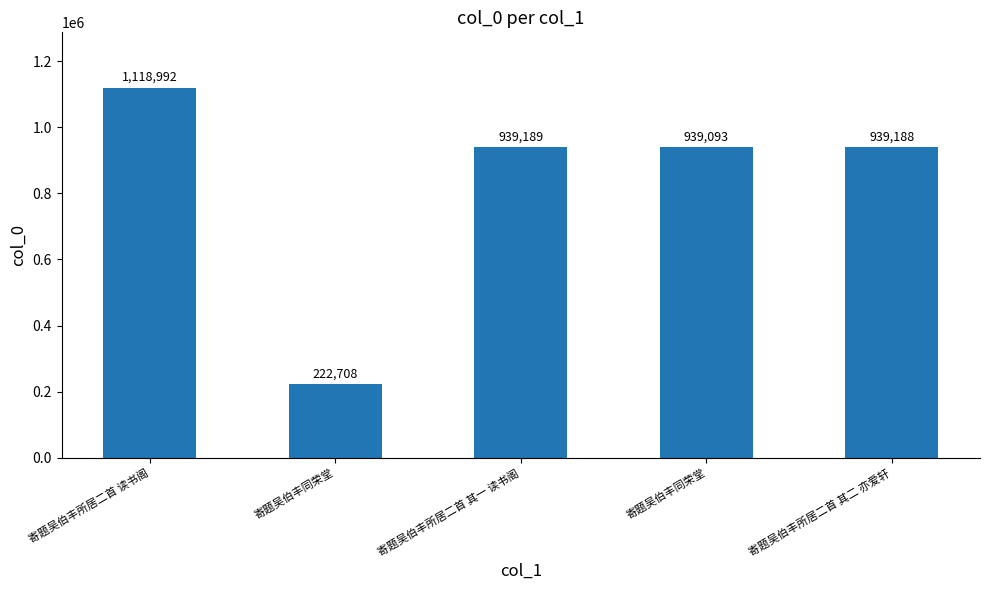

What is the average value?

831834